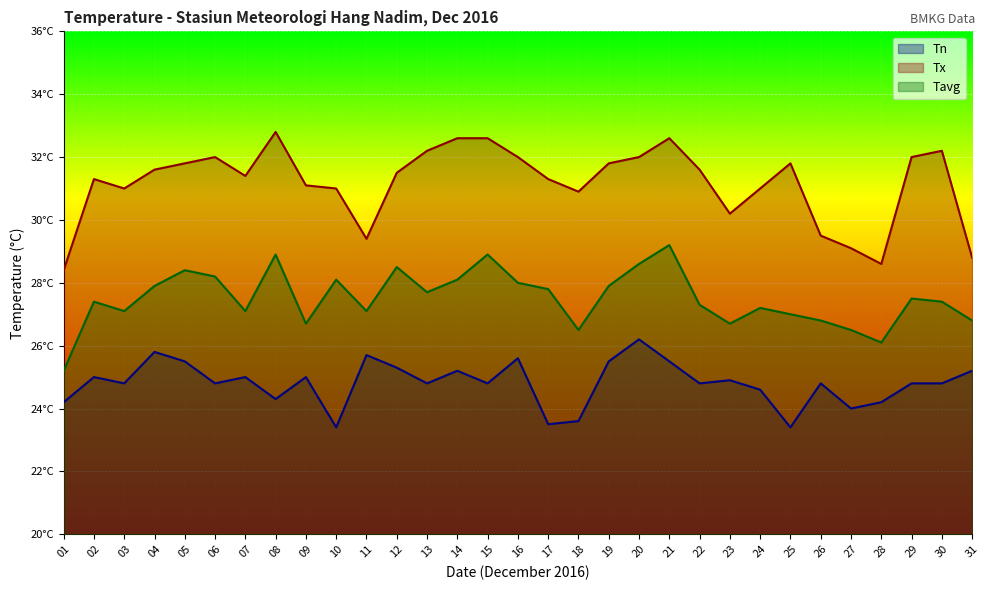

At which category is the sum across all series the highest?

21